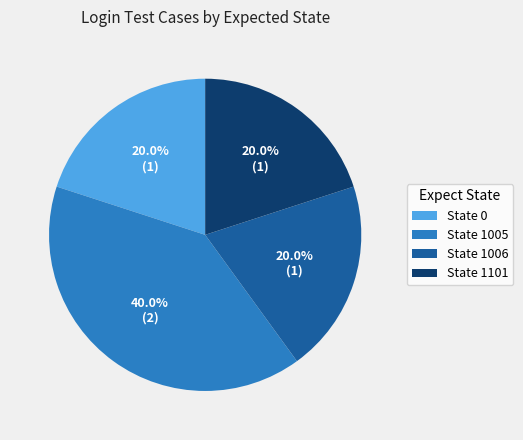

Do State 0 and State 1006 together represent more than half of the pie?

No